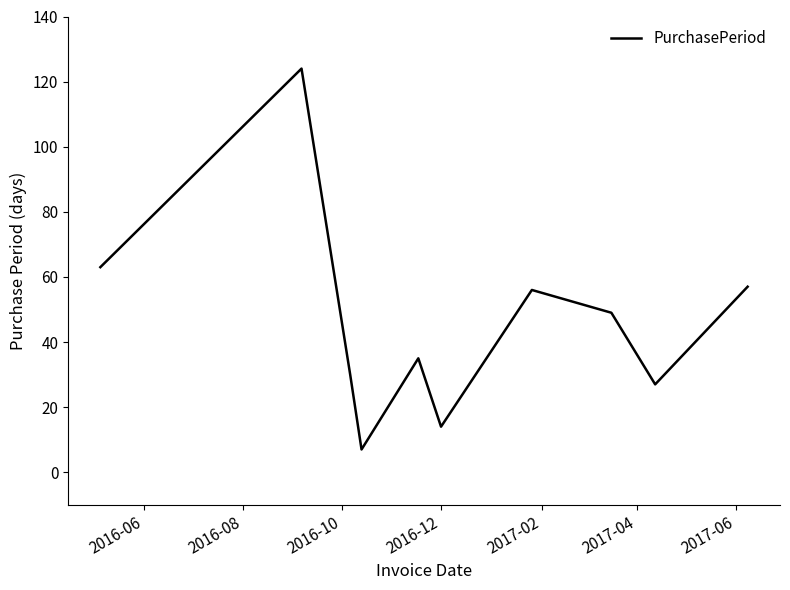

What is the smallest value displayed?

7